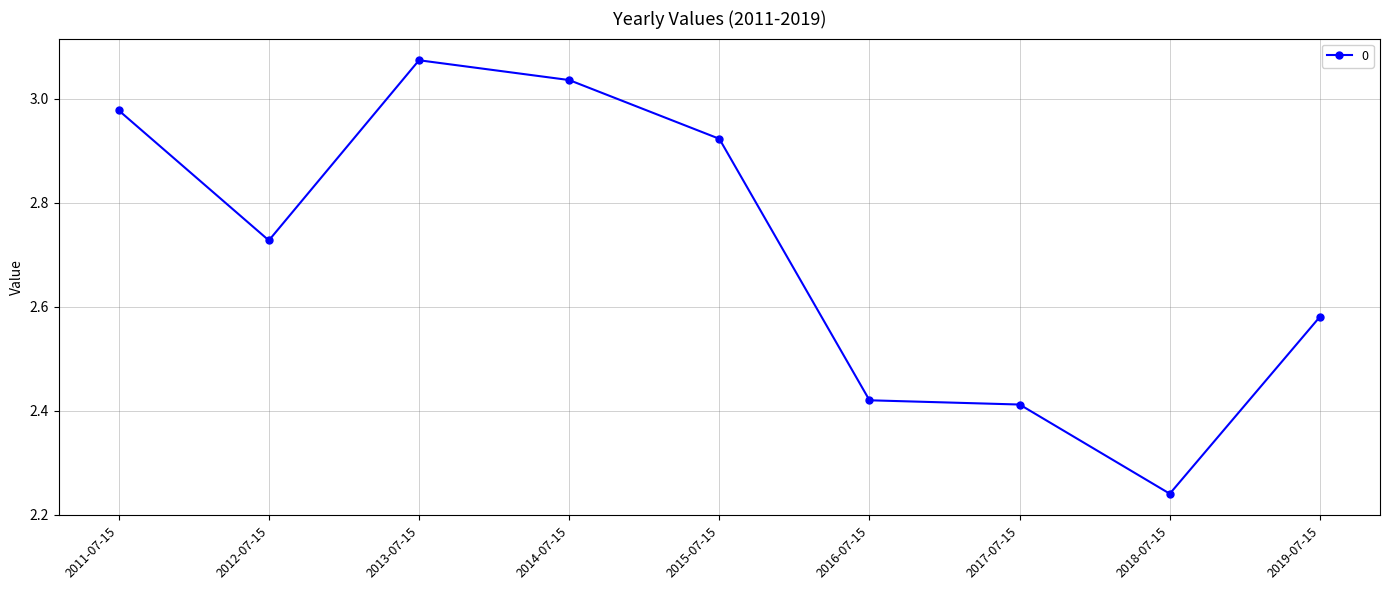

Which label corresponds to the largest value in the chart?

2013-07-15